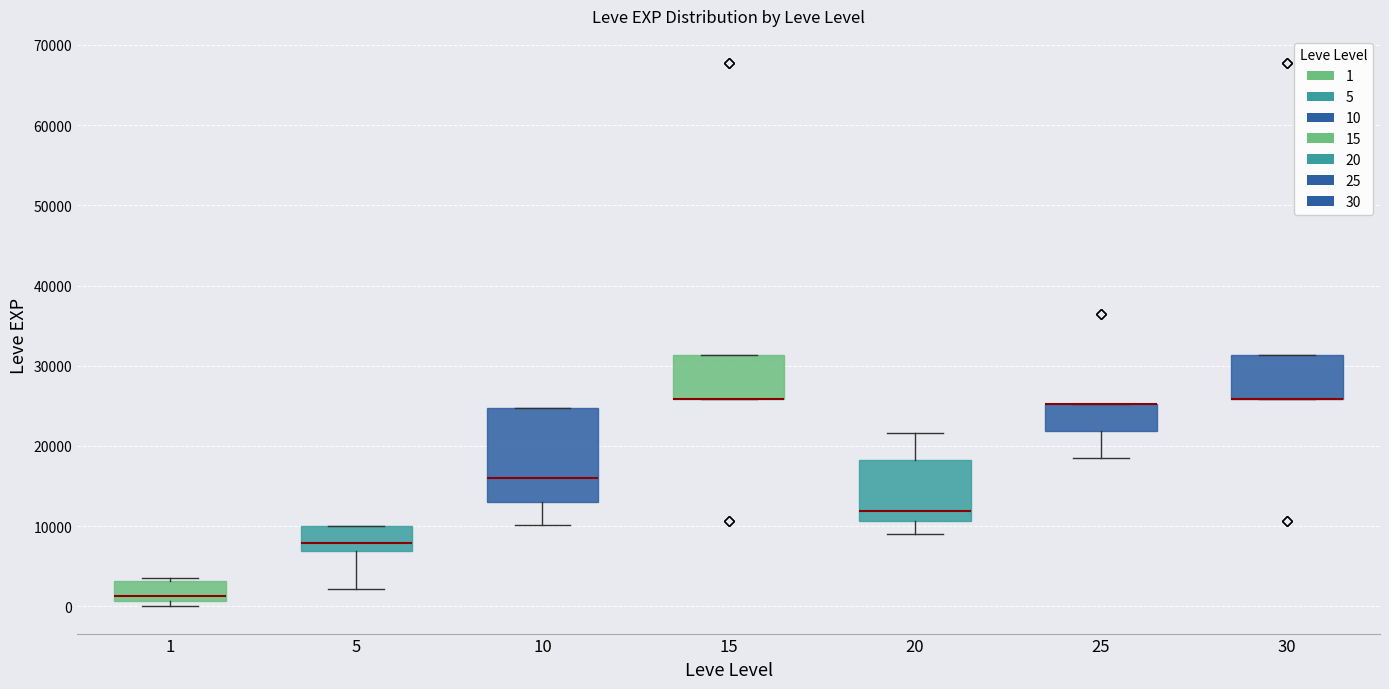

Where does the lower whisker of the box at x = 20 end on the y-axis? The values are not printed on the chart, so give them approximately, as read against the axis.

9000